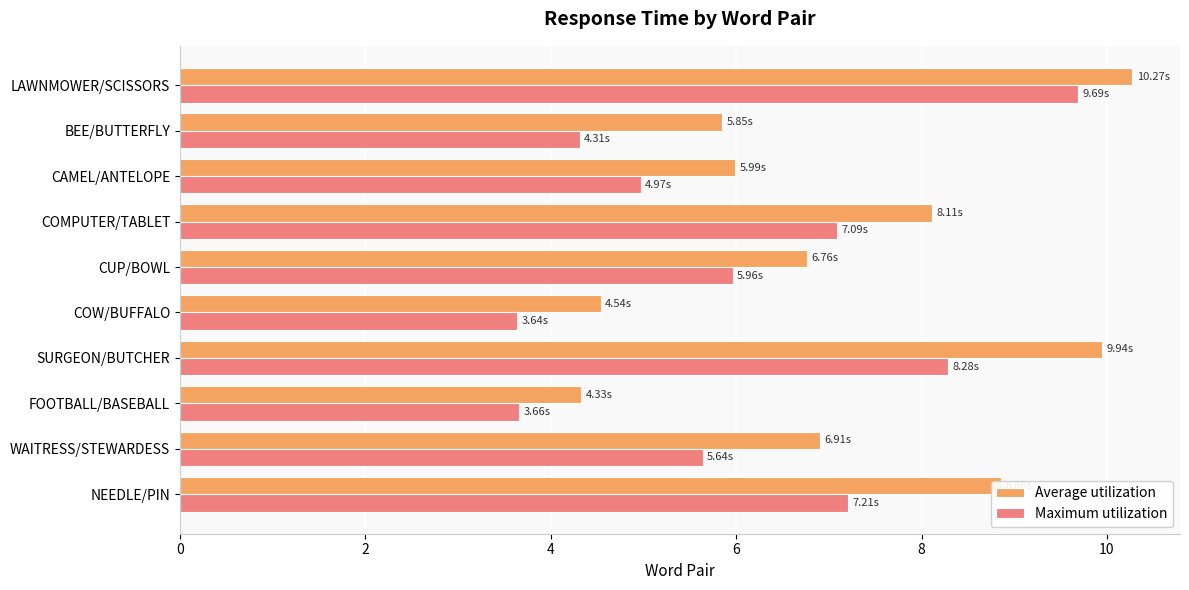

What are all the series names shown in the legend?

Average utilization, Maximum utilization